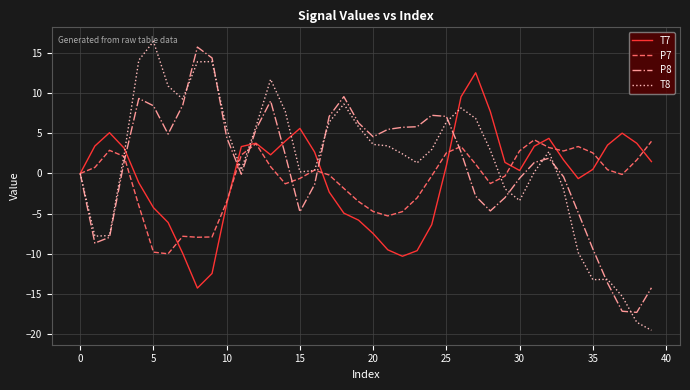

What is the lowest value of the P8 series?

-17.3